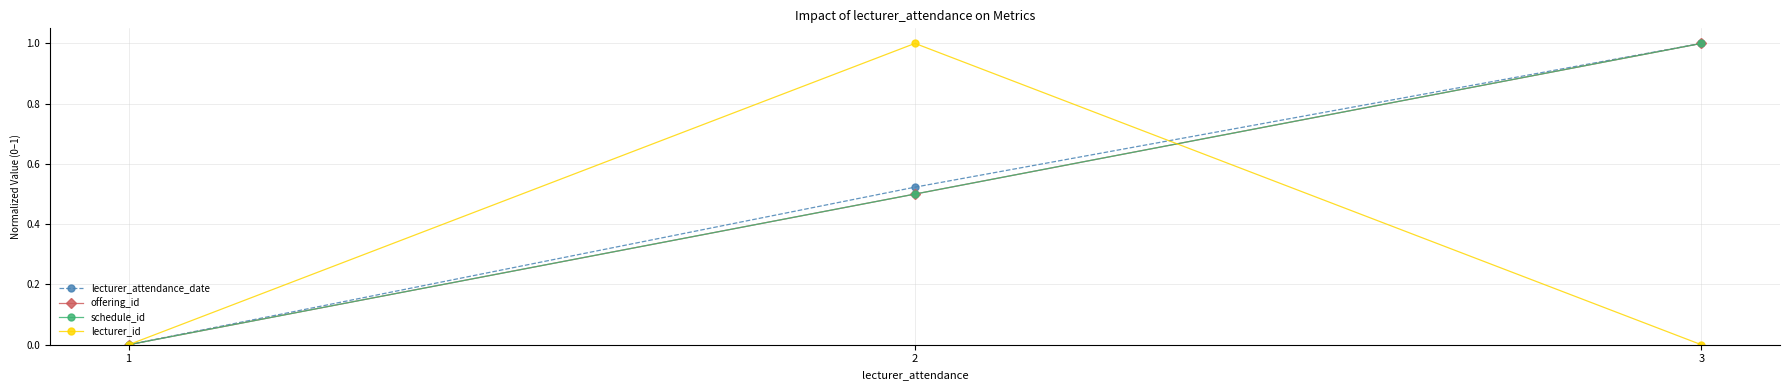

Which series has the widest spread of values?

lecturer_attendance_date